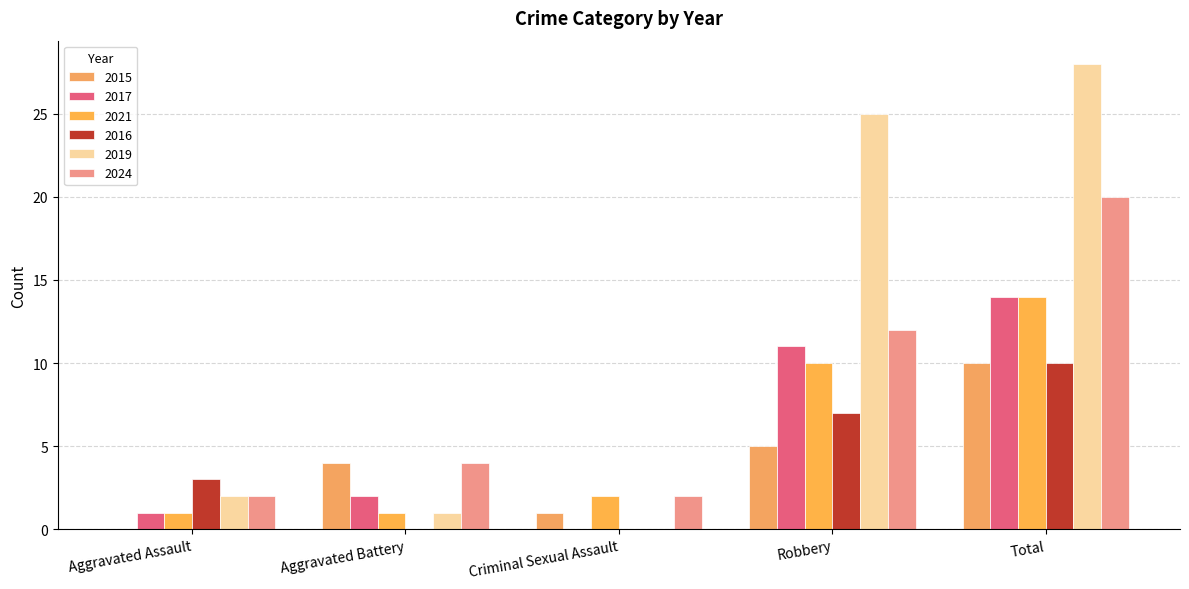

Rank the categories by 2015 value from highest to lowest.

Total, Robbery, Aggravated Battery, Criminal Sexual Assault, Aggravated Assault